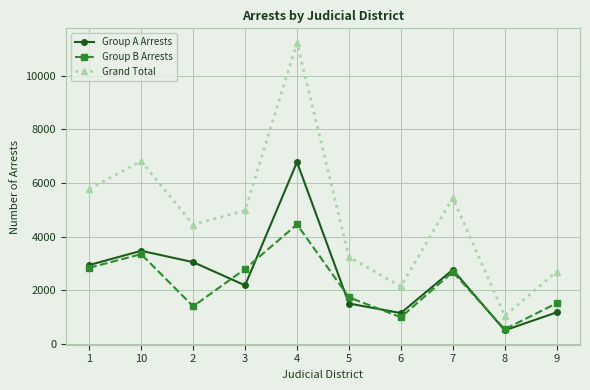

True or false: Group B Arrests has a value of 545 at 8.

True